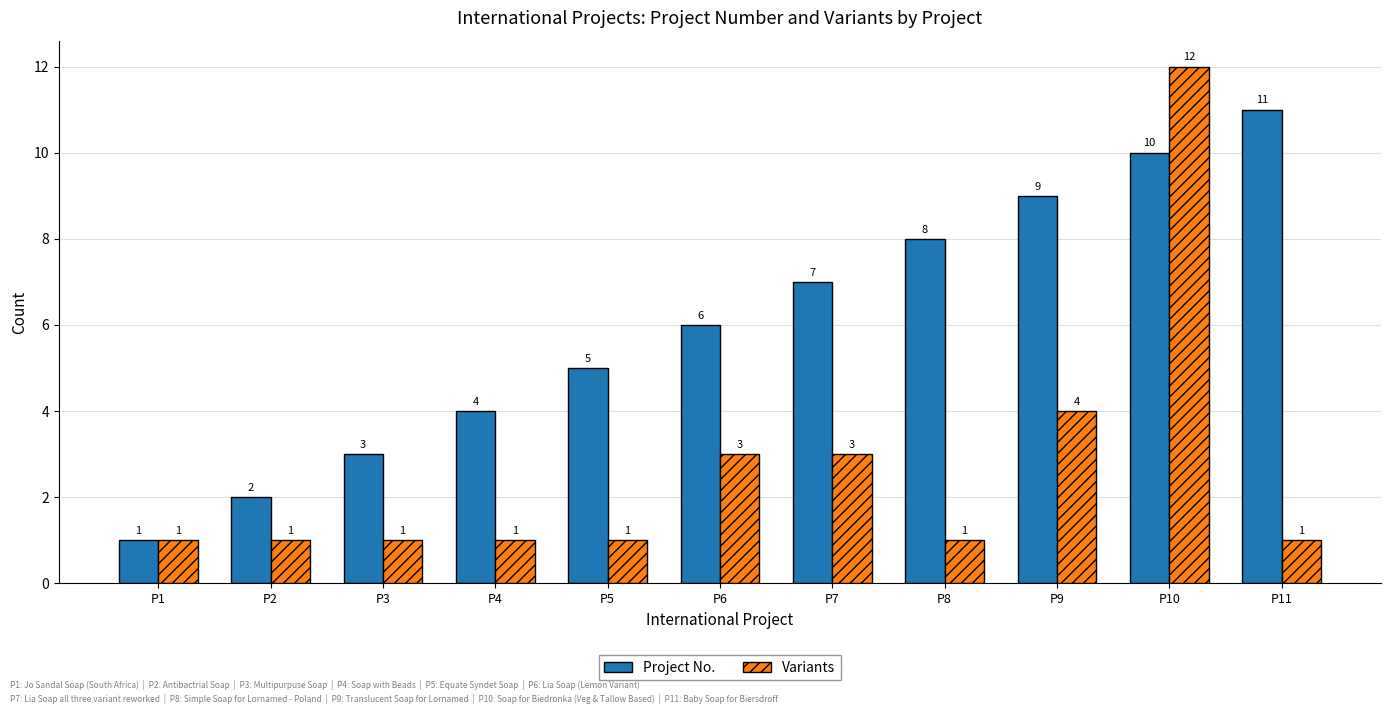

True or false: Variants has a value of 20 at P10.

False